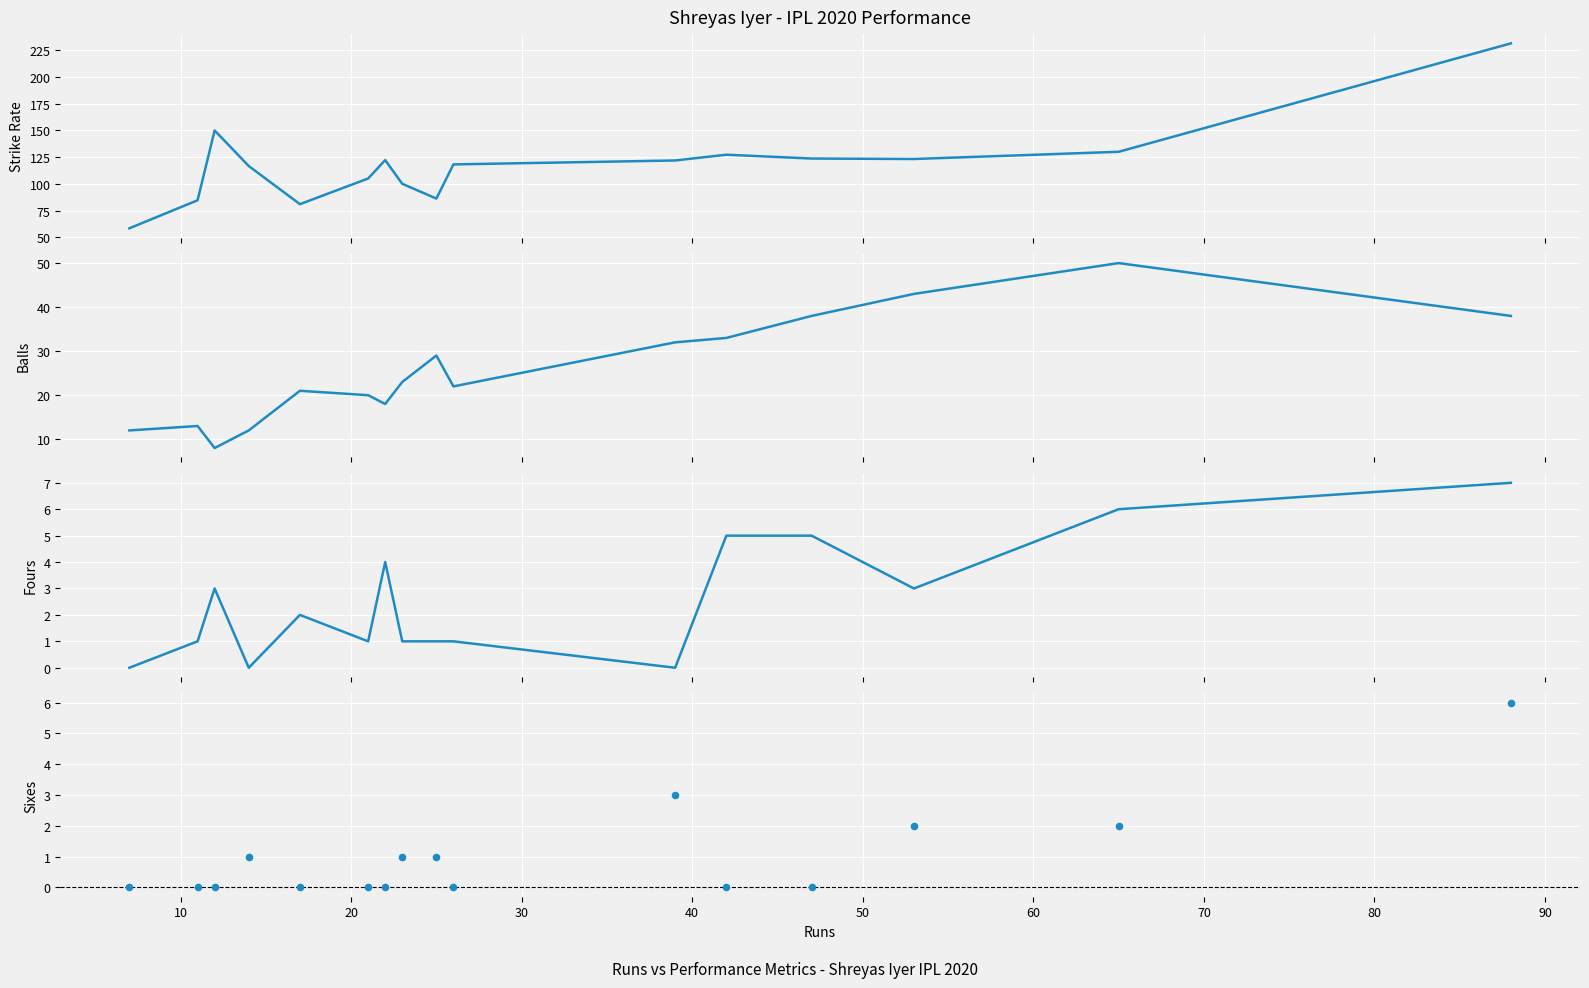

At how many categories does at least one series exceed 92?

12